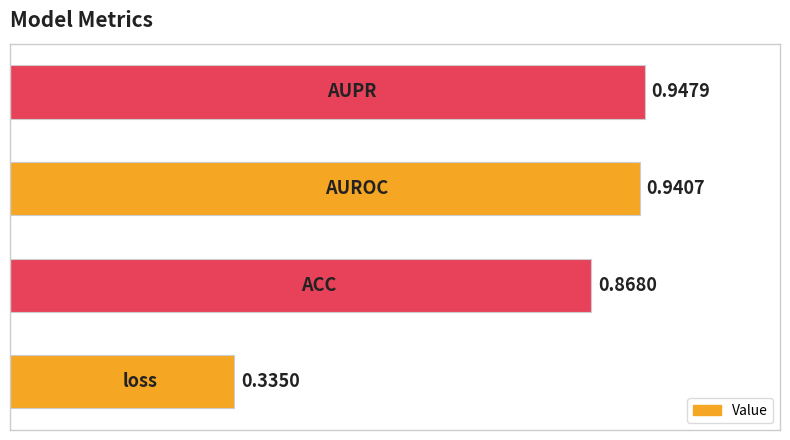

How many bars are there in total?

4